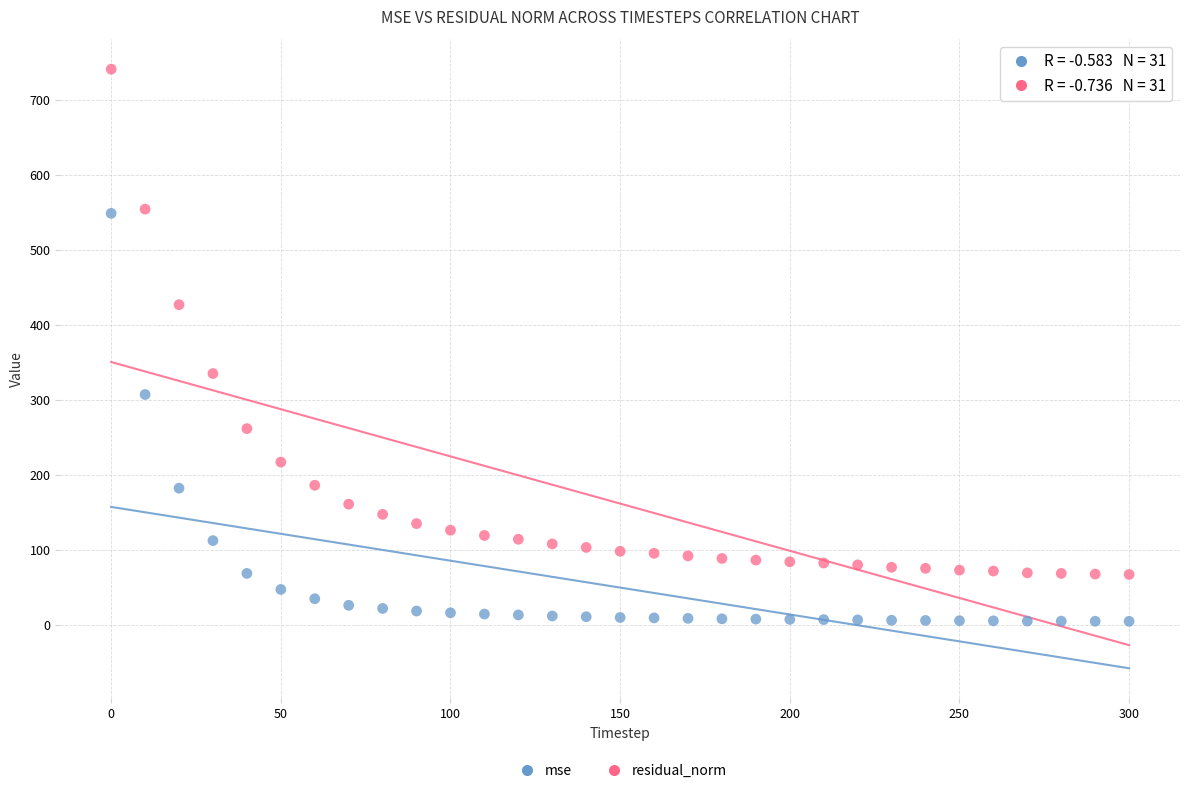

Which series reaches the minimum Y coordinate?

mse